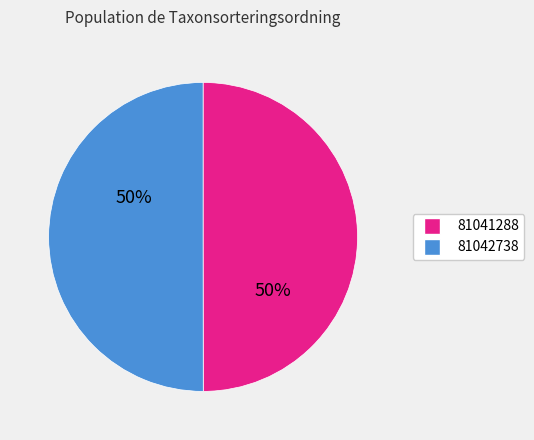

Approximately how many times larger is the value at 81041288 compared to 81042738?

1.0